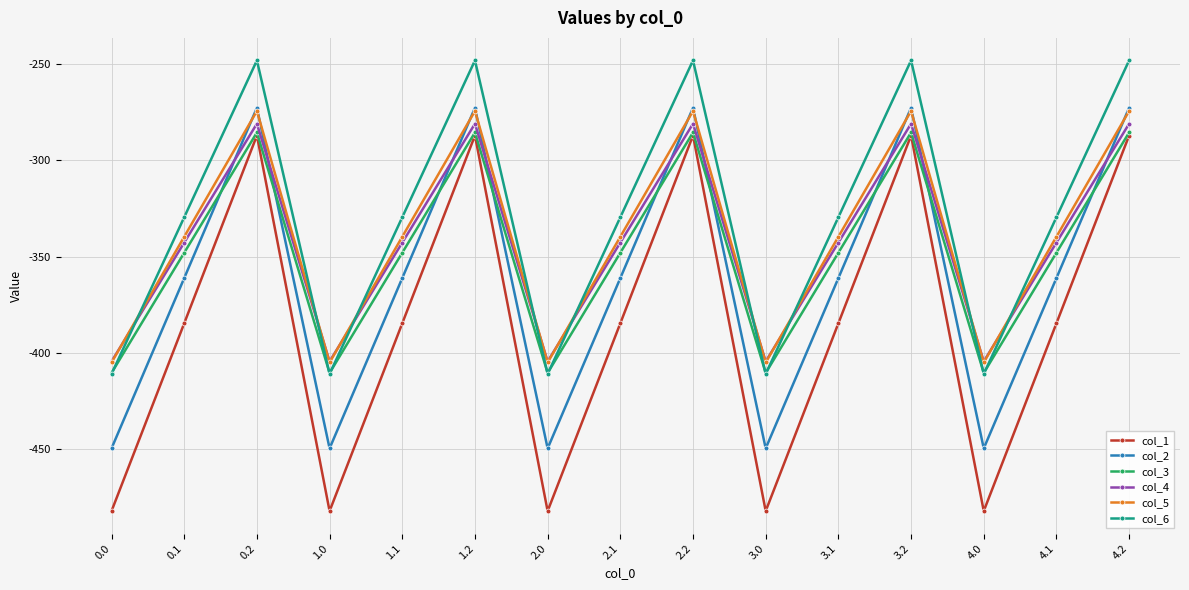

Reading left to right, what are all the values shown in this chart?

col_1: -482.0	-384.6	-287.1	-482.0	-384.6	-287.1	-482.0	-384.6	-287.1	-482.0	-384.6	-287.1	-482.0	-384.6	-287.1
col_2: -449.5	-361.1	-272.7	-449.5	-361.1	-272.7	-449.5	-361.1	-272.7	-449.5	-361.1	-272.7	-449.5	-361.1	-272.7
col_3: -410.3	-347.9	-285.5	-410.3	-347.9	-285.5	-410.3	-347.9	-285.5	-410.3	-347.9	-285.5	-410.3	-347.9	-285.5
col_4: -404.4	-342.7	-281.0	-404.4	-342.7	-281.0	-404.4	-342.7	-281.0	-404.4	-342.7	-281.0	-404.4	-342.7	-281.0
col_5: -404.9	-339.6	-274.4	-404.9	-339.6	-274.4	-404.9	-339.6	-274.4	-404.9	-339.6	-274.4	-404.9	-339.6	-274.4
col_6: -410.8	-329.5	-248.1	-410.8	-329.5	-248.1	-410.8	-329.5	-248.1	-410.8	-329.5	-248.1	-410.8	-329.5	-248.1